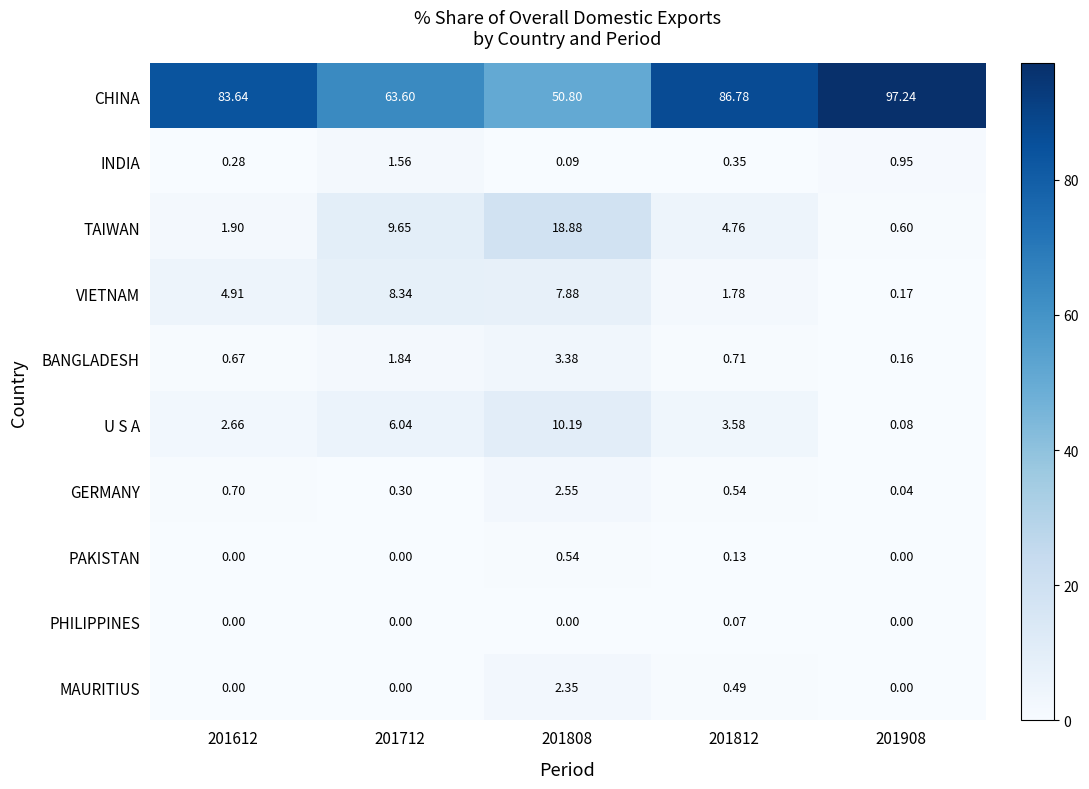

Which series has the largest total across all categories?

CHINA